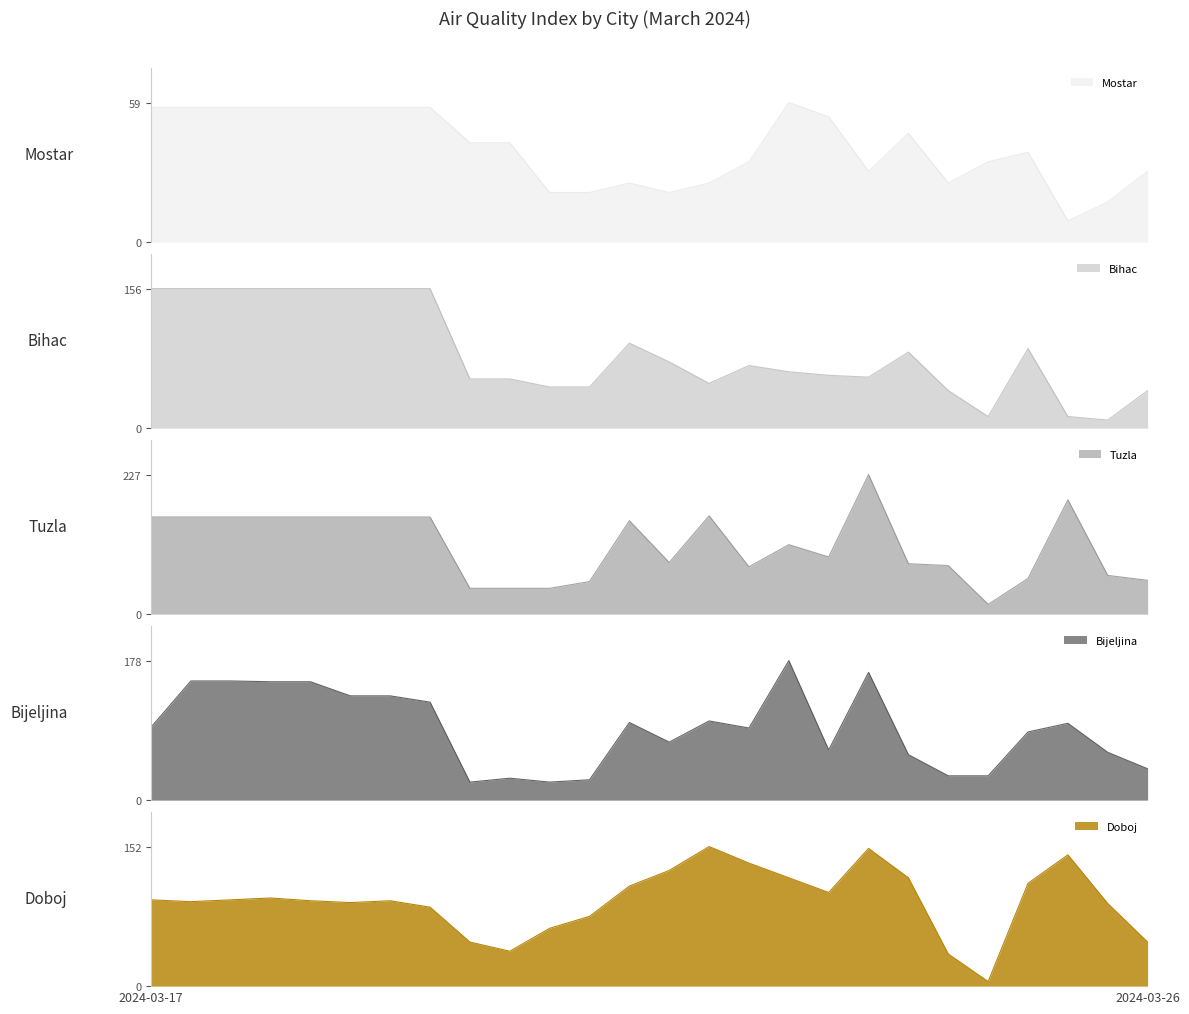

How many lines are shown in the chart?

5